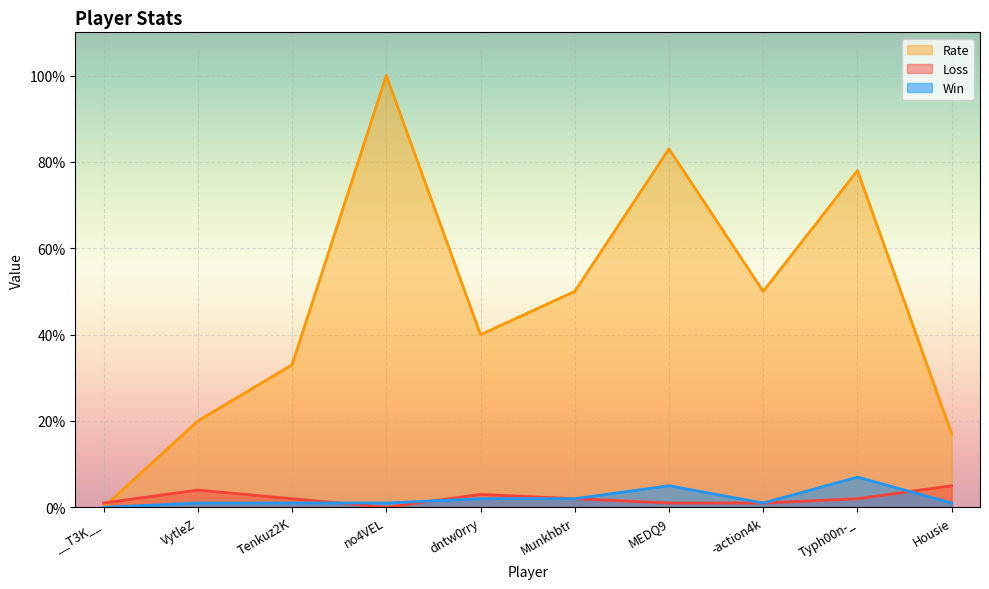

After their last crossing, which series has the higher values: Loss or Rate?

Rate